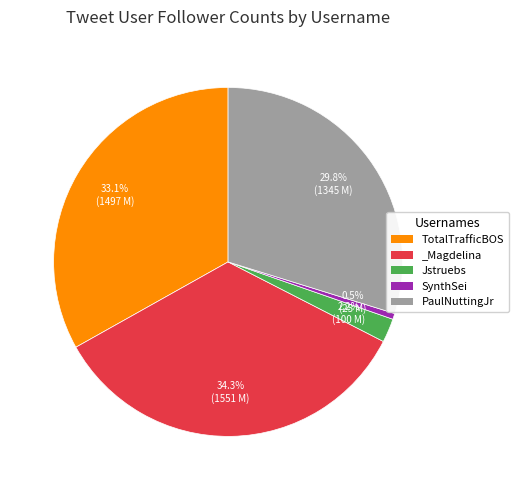

Approximately how many times larger is the value at TotalTrafficBOS compared to Jstruebs?

15.0